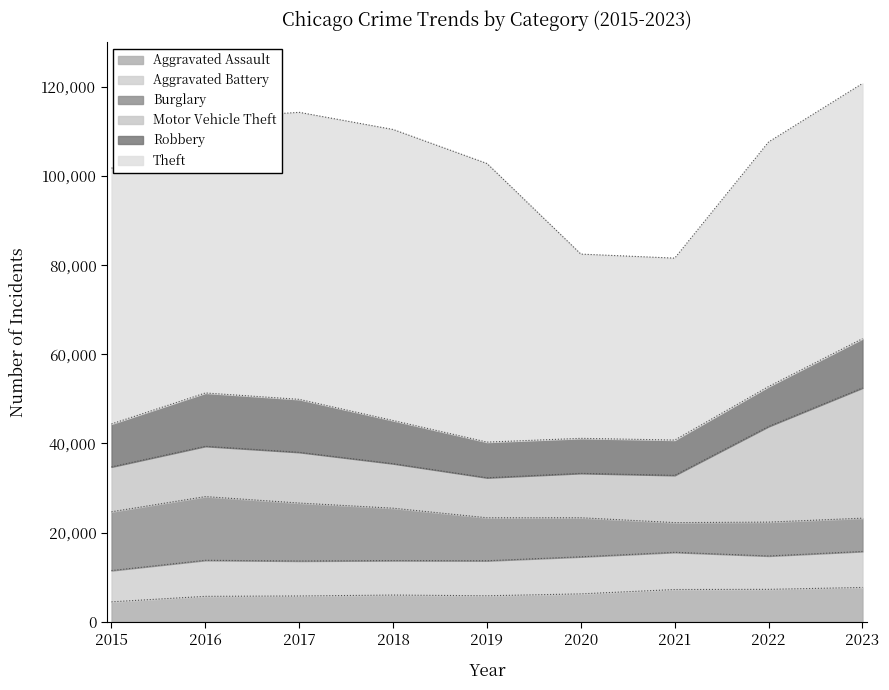

What is the difference between the maximum and minimum values in the Robbery series?

4105